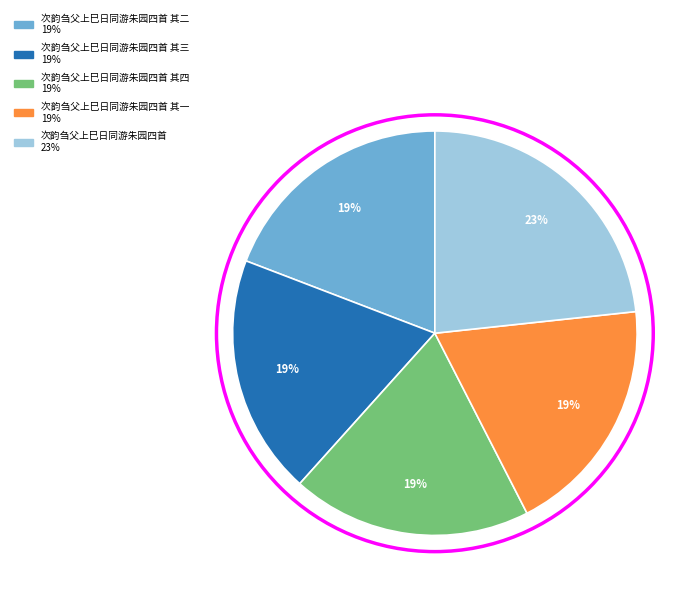

Count the number of slices in the pie.

5